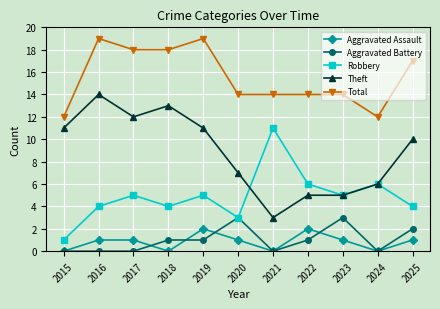

At which label does Robbery reach its minimum?

2015